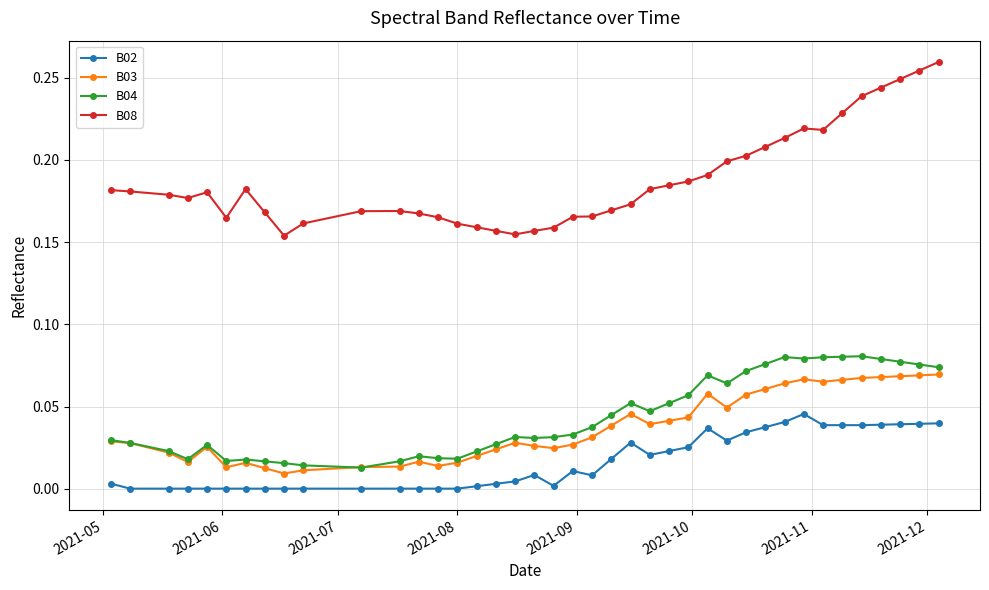

True or false: B02 has more than 0 points higher than both neighbors.

True